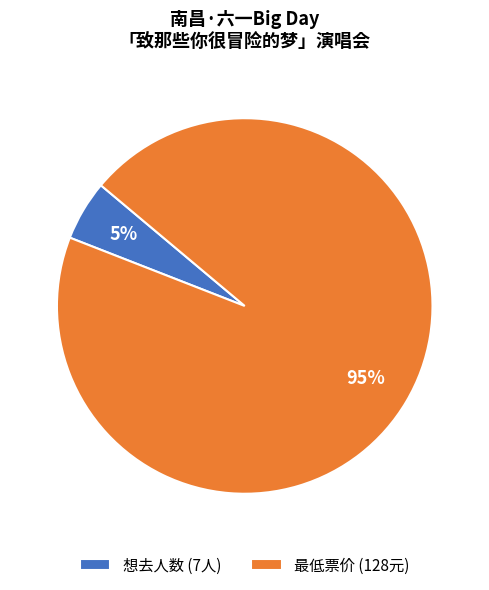

Which has a higher value, 想去人数 or 最低票价?

最低票价